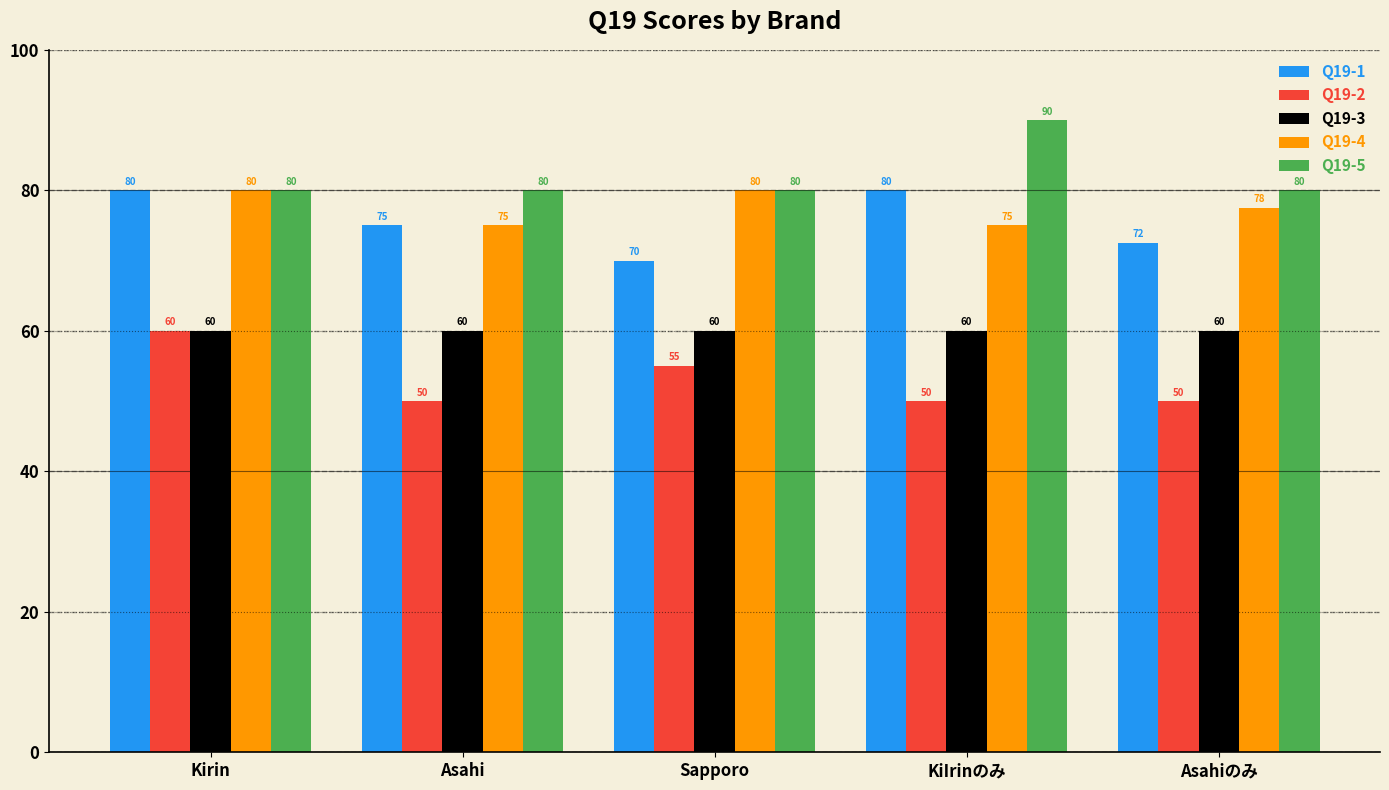

What is the lowest value of the Q19-4 series?

75.0